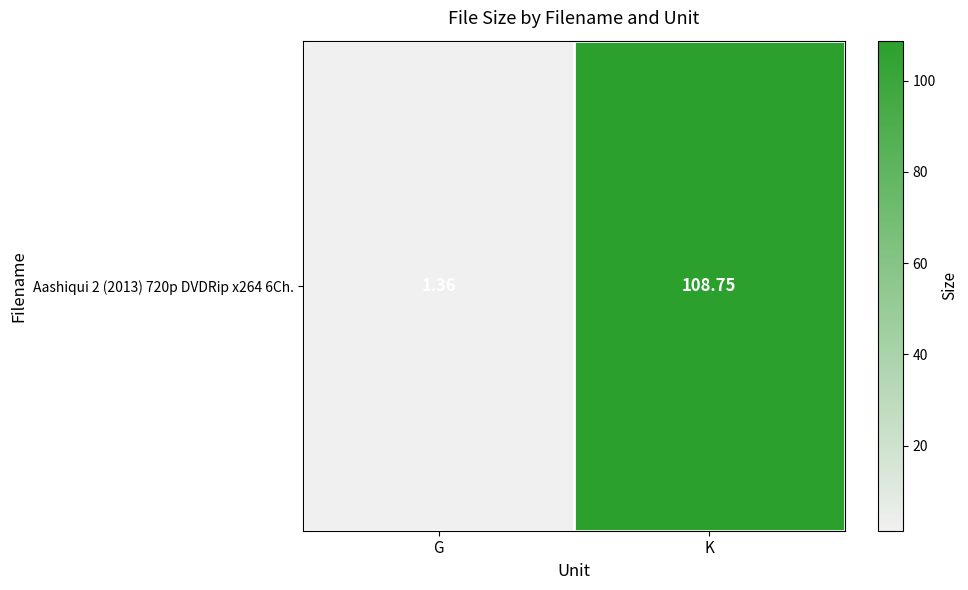

Read the value at K.

108.8